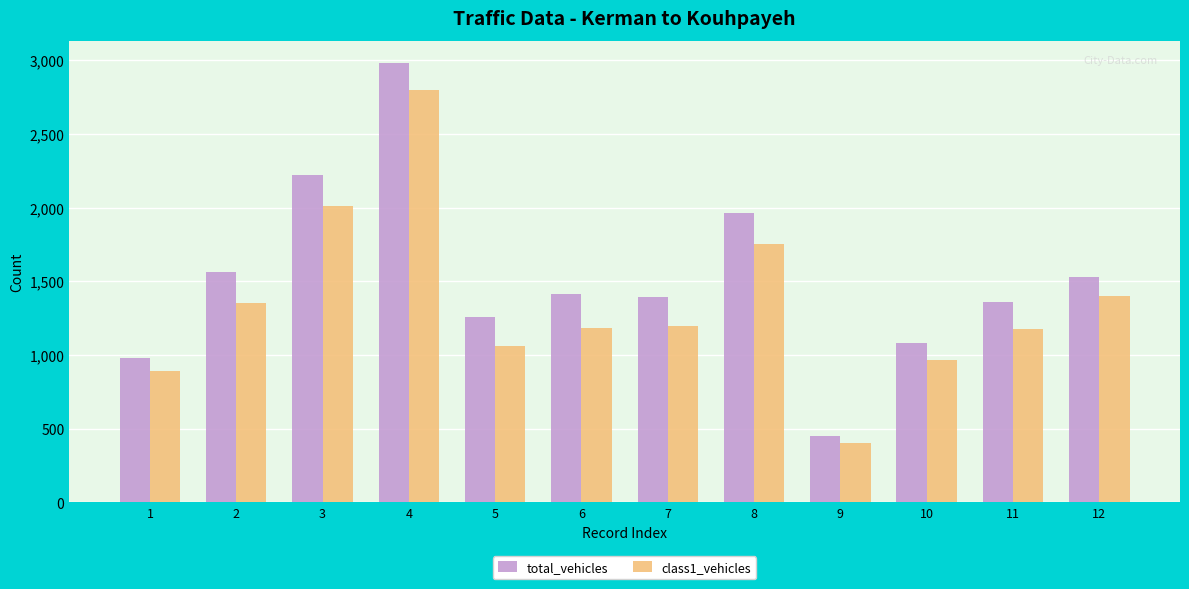

What is the spread (max minus min) of values at 9?

49